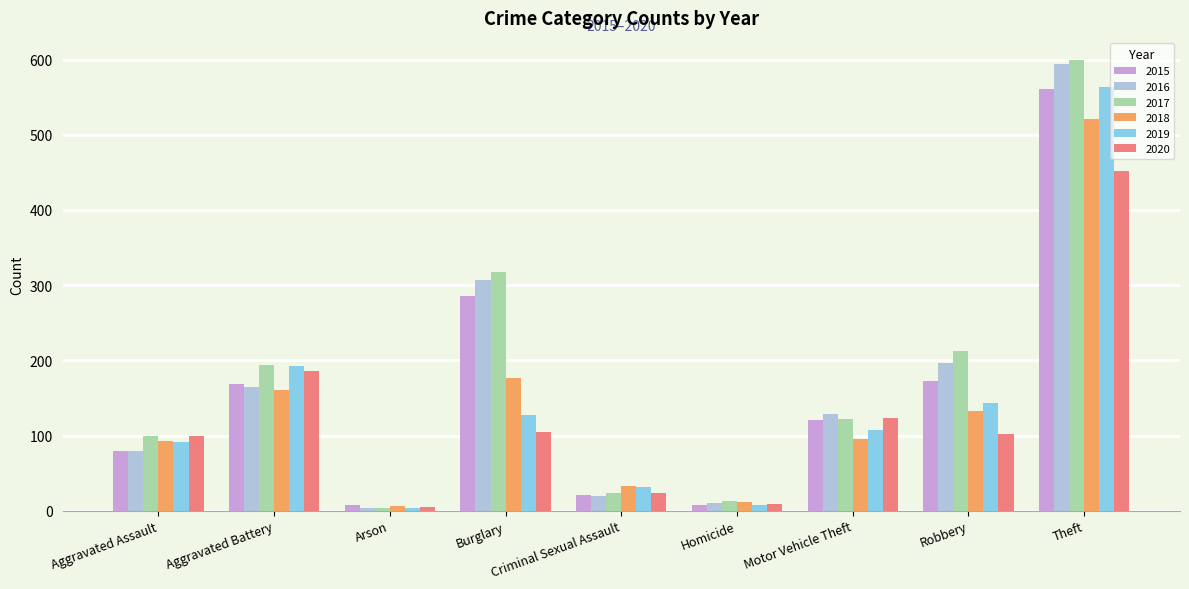

What is the smallest value displayed?

3